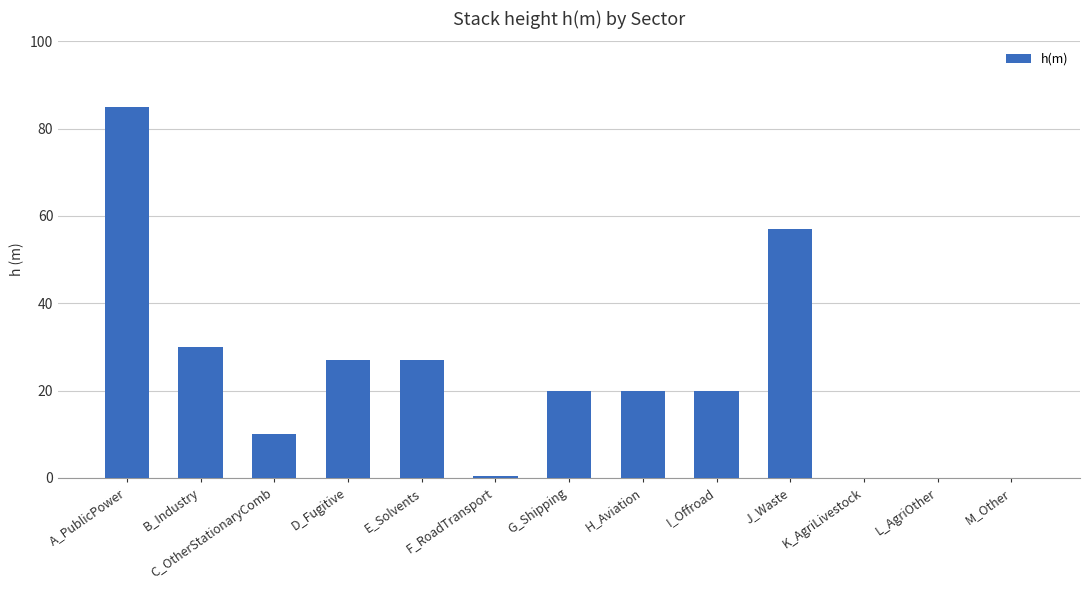

Is it true that the value at E_Solvents is 27.0?

True